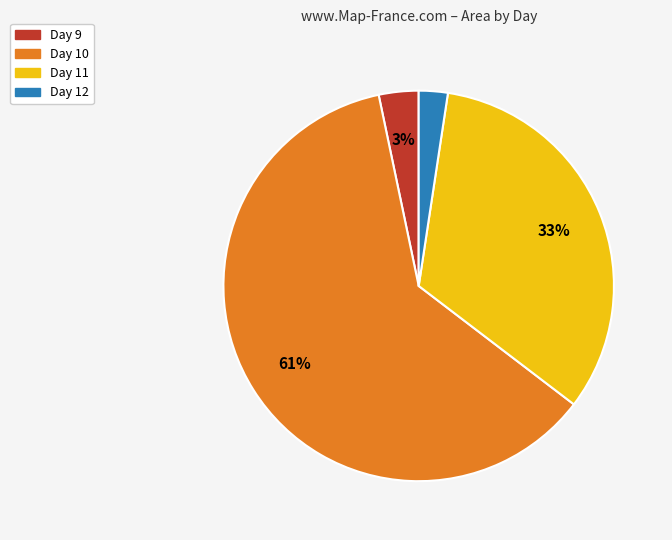

To the nearest percent, what is the average slice percentage?

25%